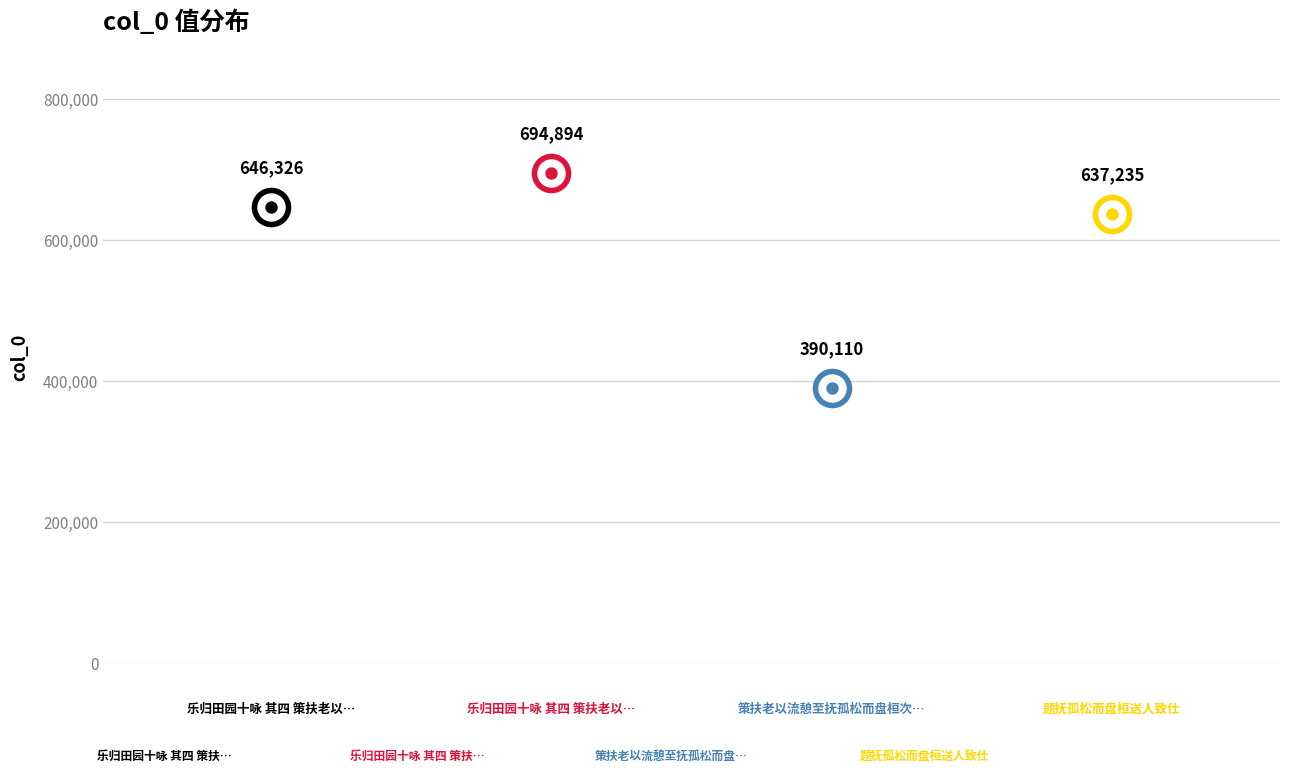

What is the change in value from 策扶老以流憩至抚孤松而盘桓次韵 to 题抚孤松而盘桓送人致仕?

+247125